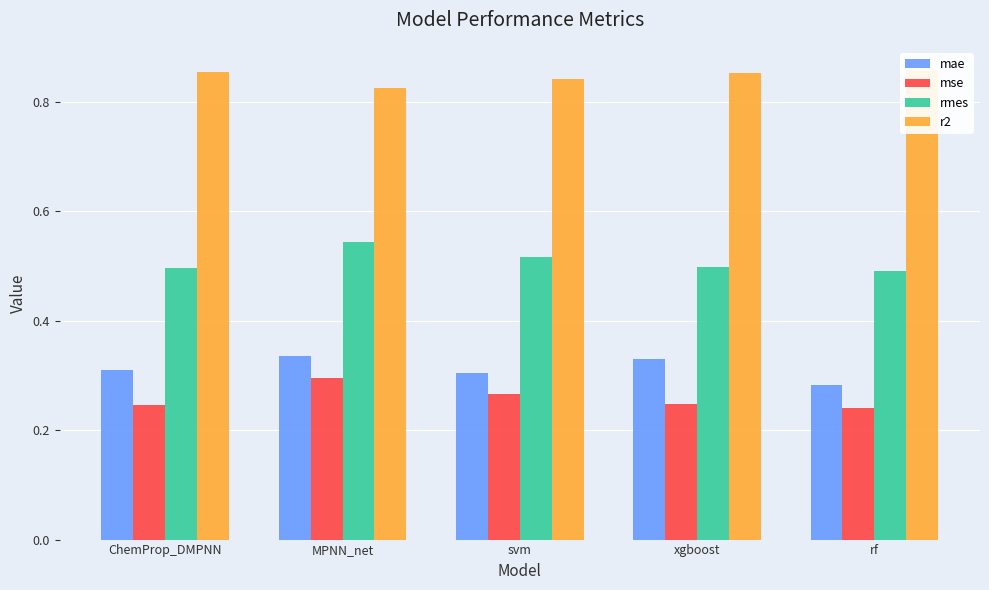

How many categories are shown in the chart?

5